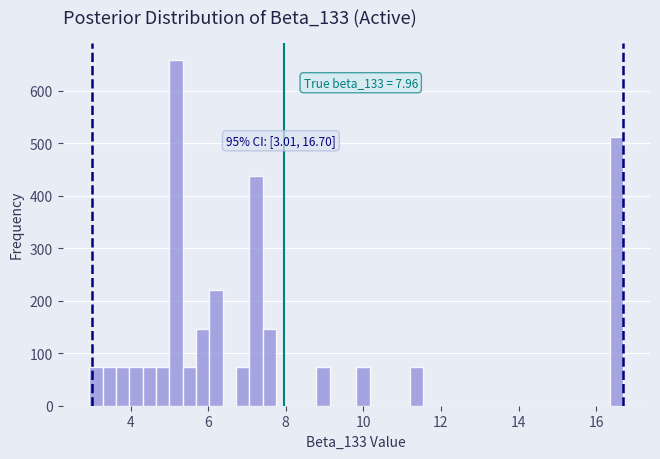

Read against the x-axis, roughly where is the centre of the tallest bar?

5.2